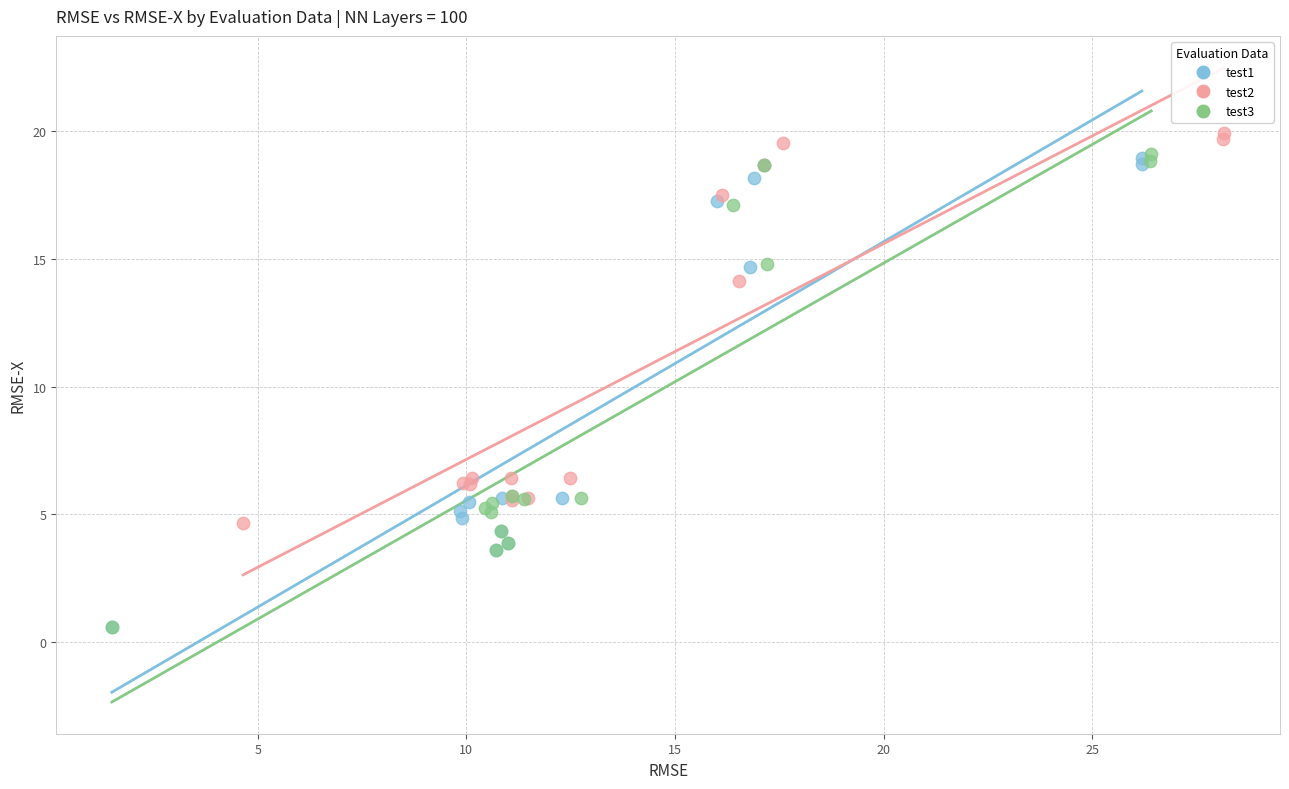

What are all the series names shown in the legend?

test1, test2, test3